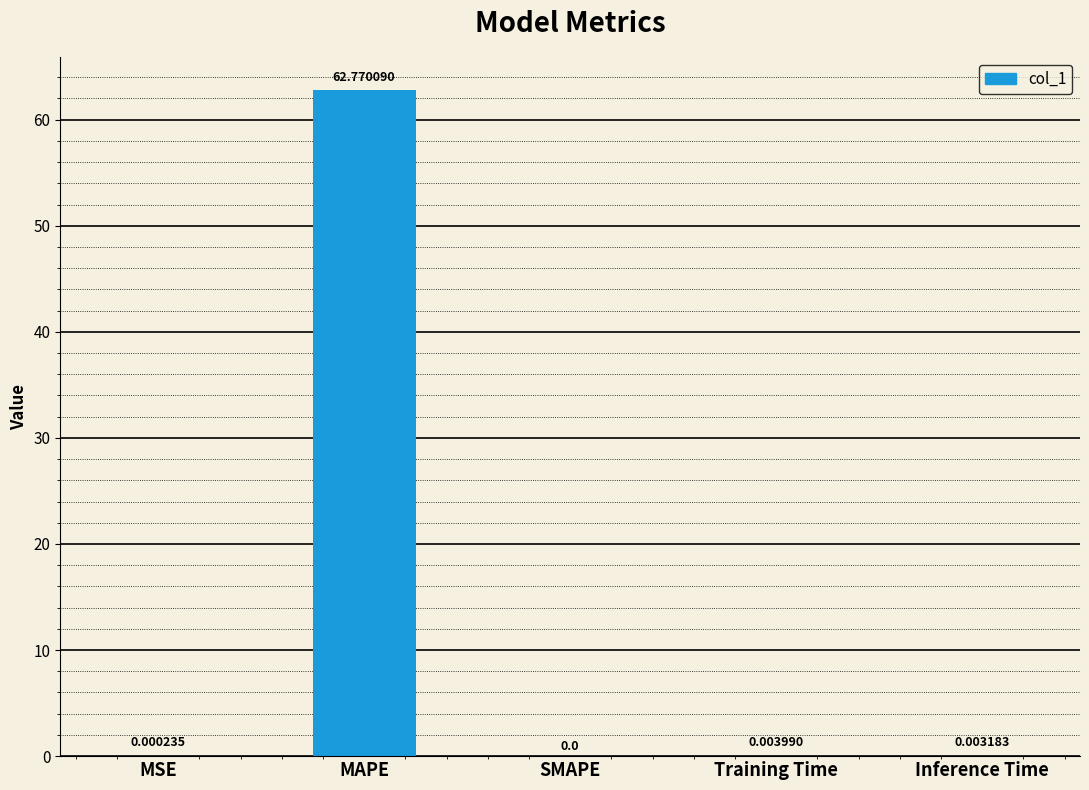

The value at MSE is 0.0. True or false?

True